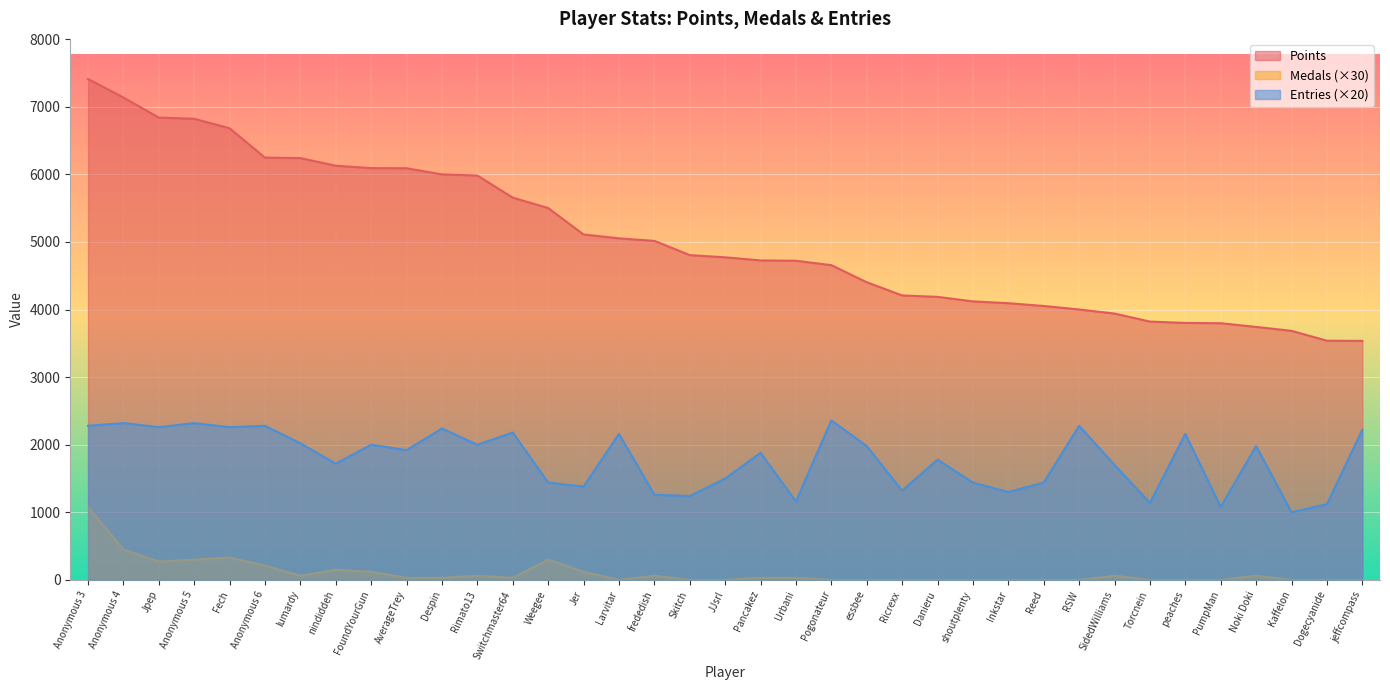

Which category has the lowest value across all series?

Larvitar